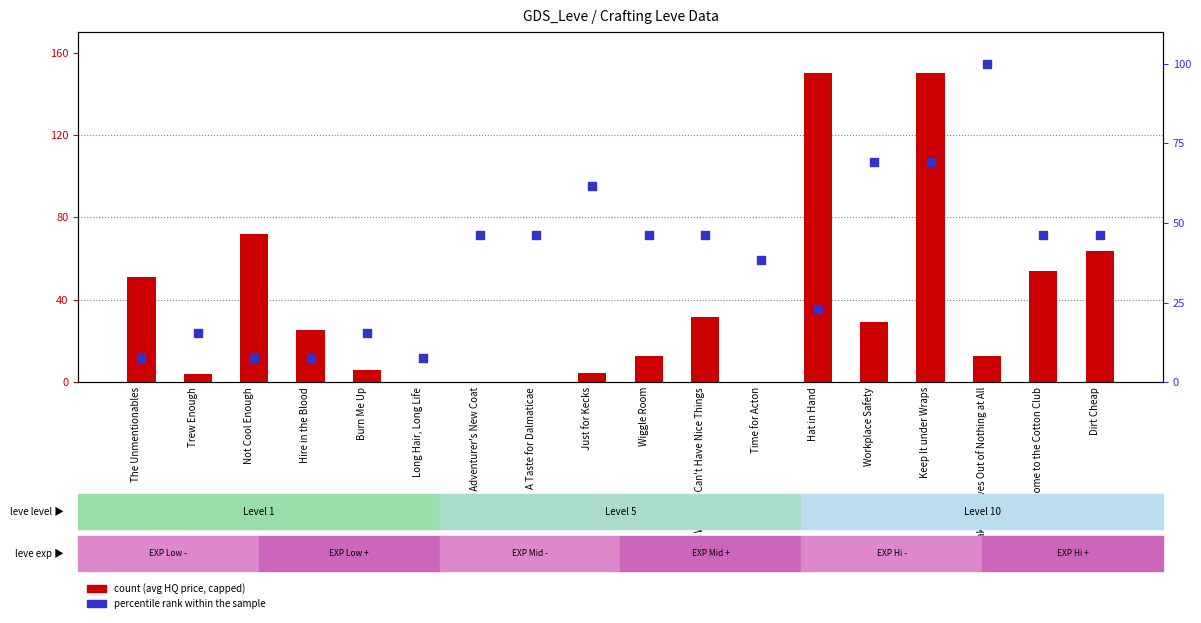

Is the value of count at This Is Why You Can't Have Nice Things greater than the value of percentile rank within the sample at Long Hair, Long Life?

Yes